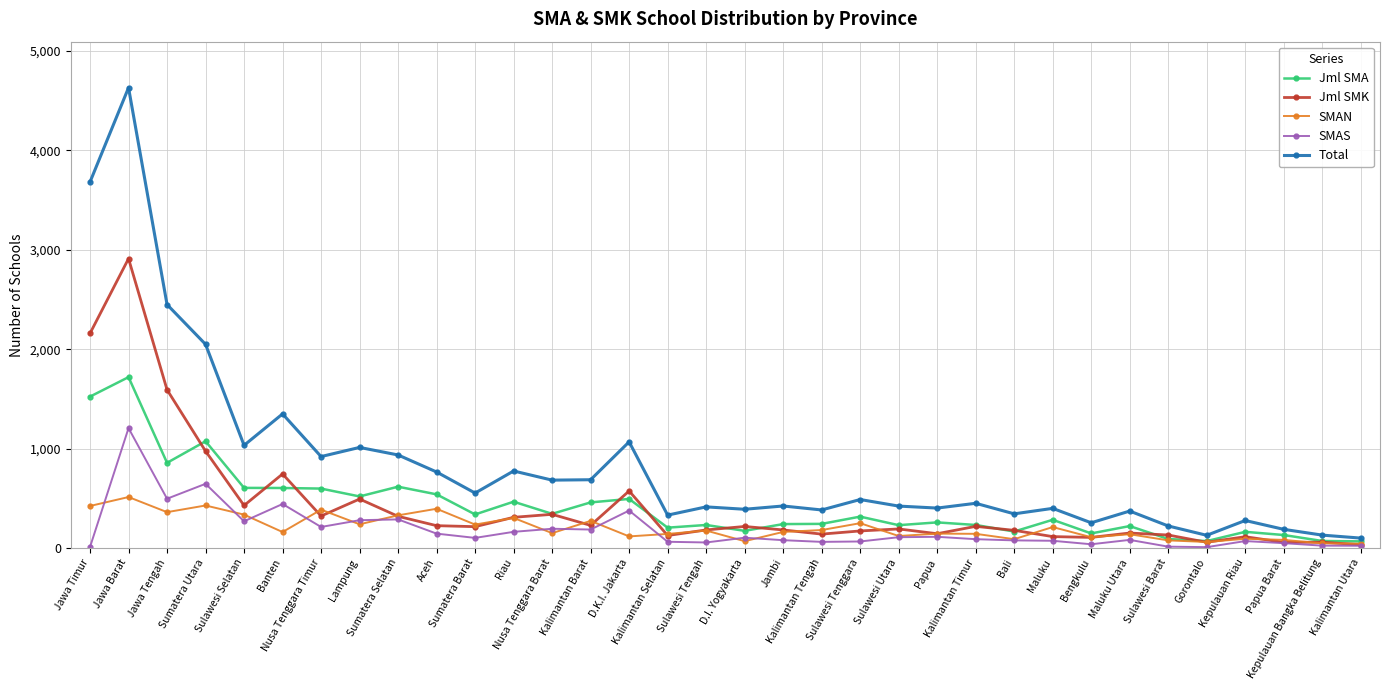

Rank the series by their maximum value, from lowest to highest.

SMAN, SMAS, Jml SMA, Jml SMK, Total